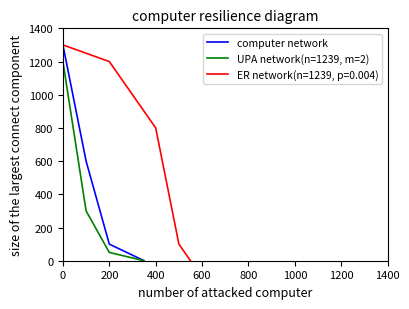

Is it true that UPA network(n=1239, m=2) equals 636 at 0?

False